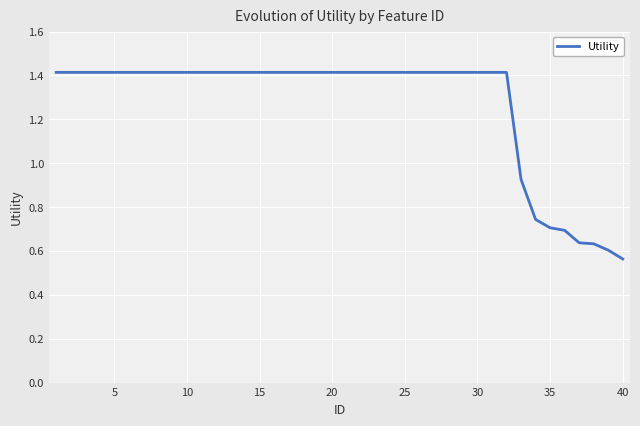

Is this an area chart (filled region under the line)?

No